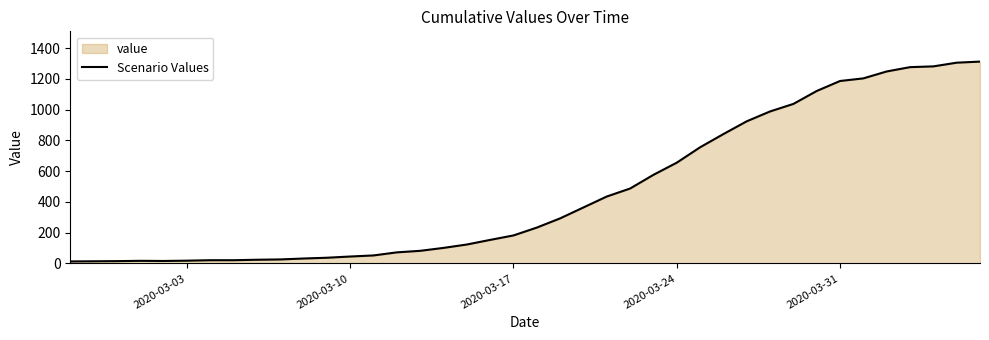

At which label is the value closest to 662?

2020-03-24